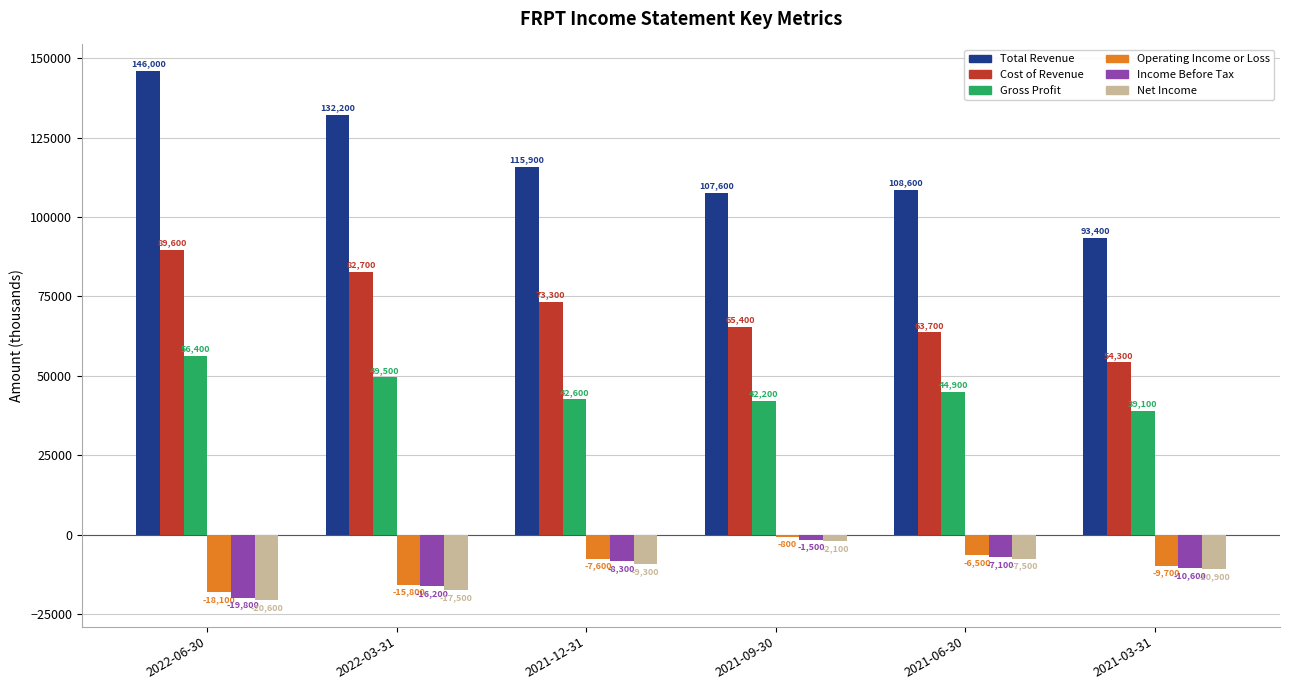

What are all the series names shown in the legend?

Total Revenue, Cost of Revenue, Gross Profit, Operating Income or Loss, Income Before Tax, Net Income